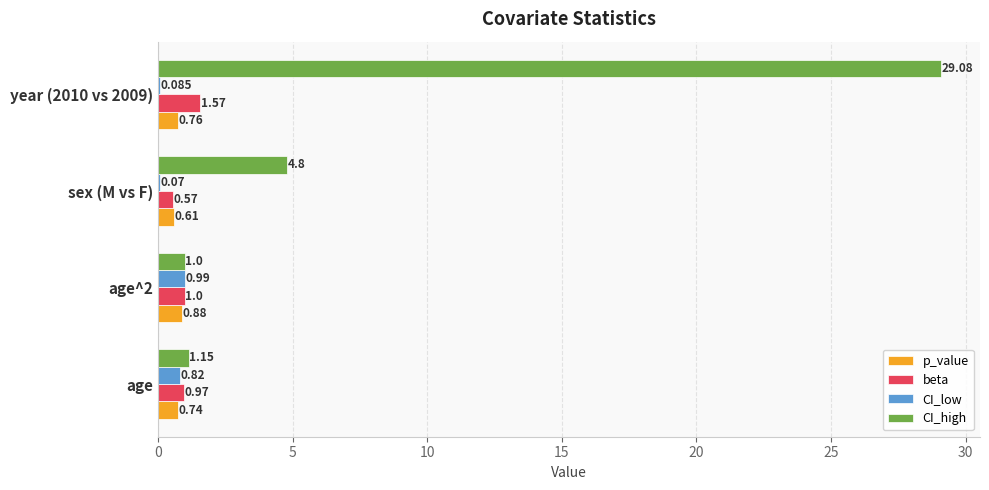

Between sex (M vs F) and year (2010 vs 2009), which series saw the biggest shift?

CI_high